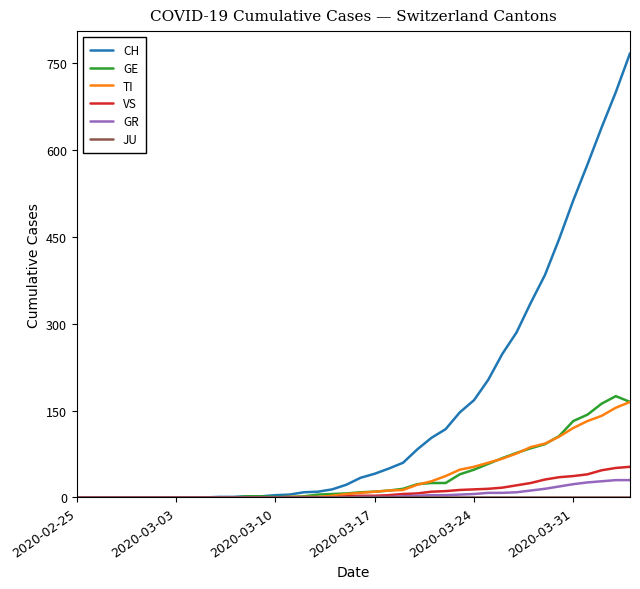

Which series has the widest spread of values?

CH